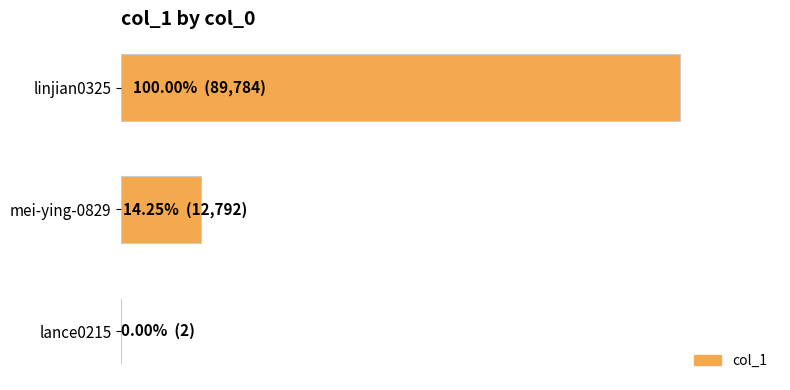

Where is the data nearest to the value 44893?

mei-ying-0829